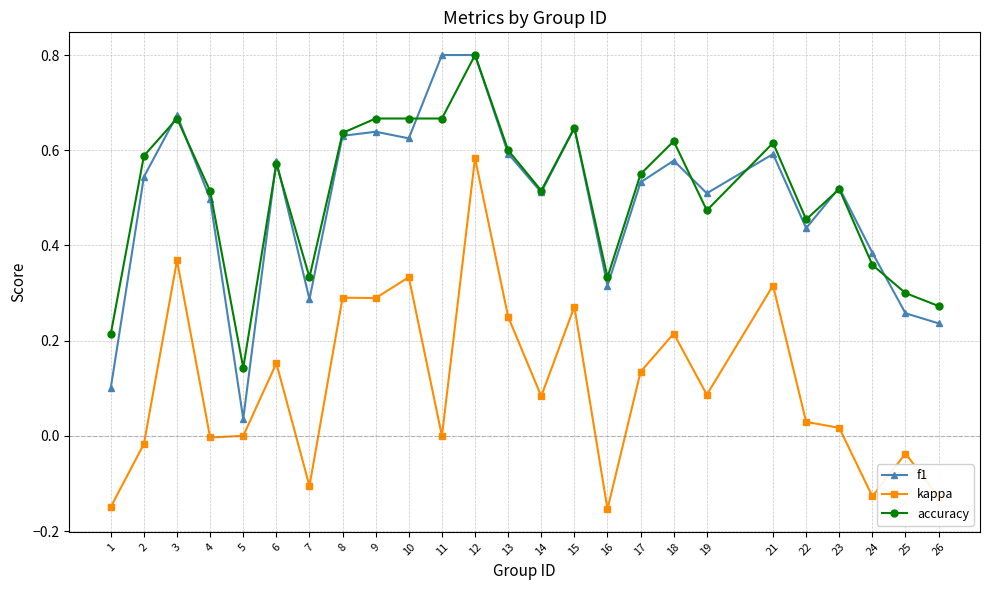

Which category has the highest value in the accuracy series?

12